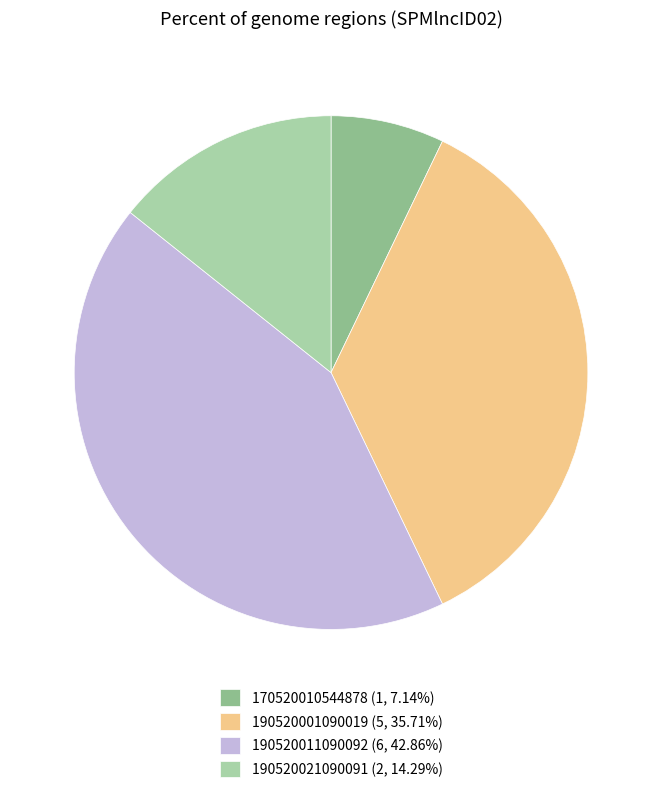

Is the sum of 170520010544878 (1, 7.14%) and 190520001090019 (5, 35.71%) greater than half?

No